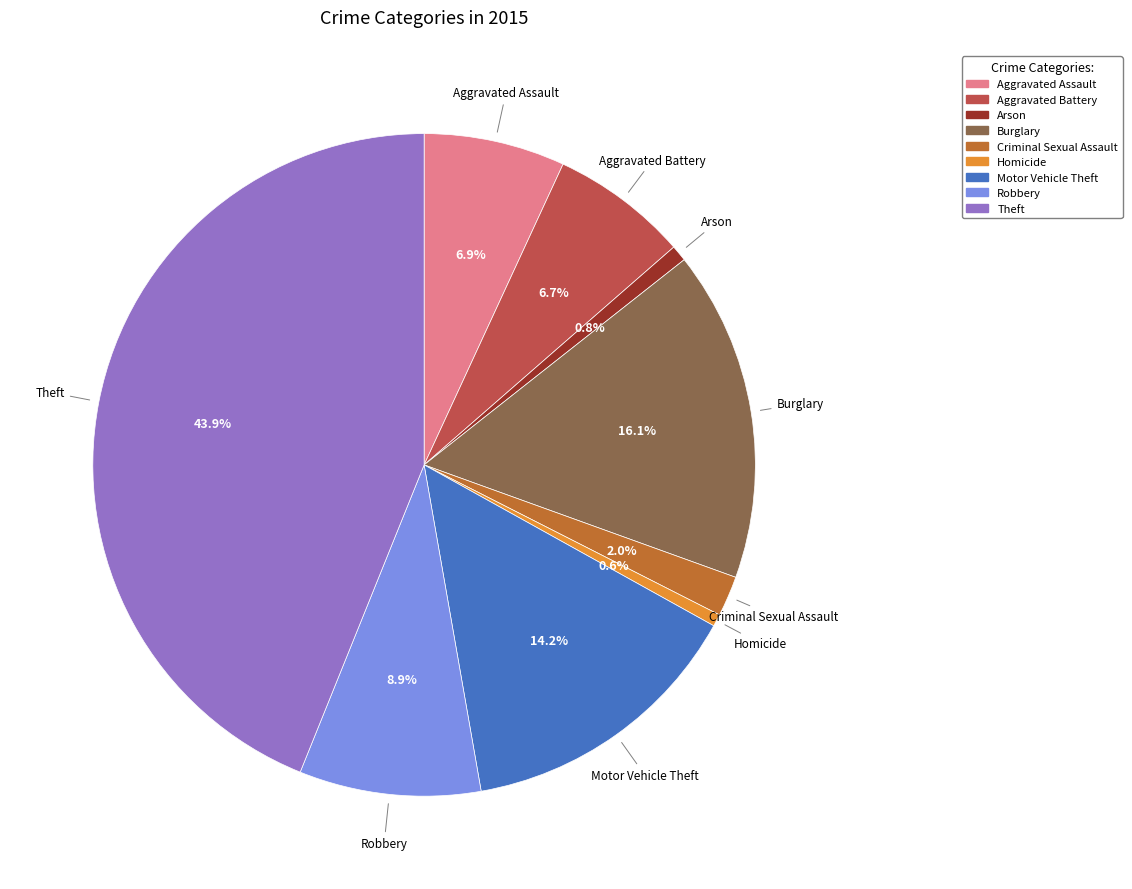

The Homicide slice represents 1% of the pie. True or false?

True